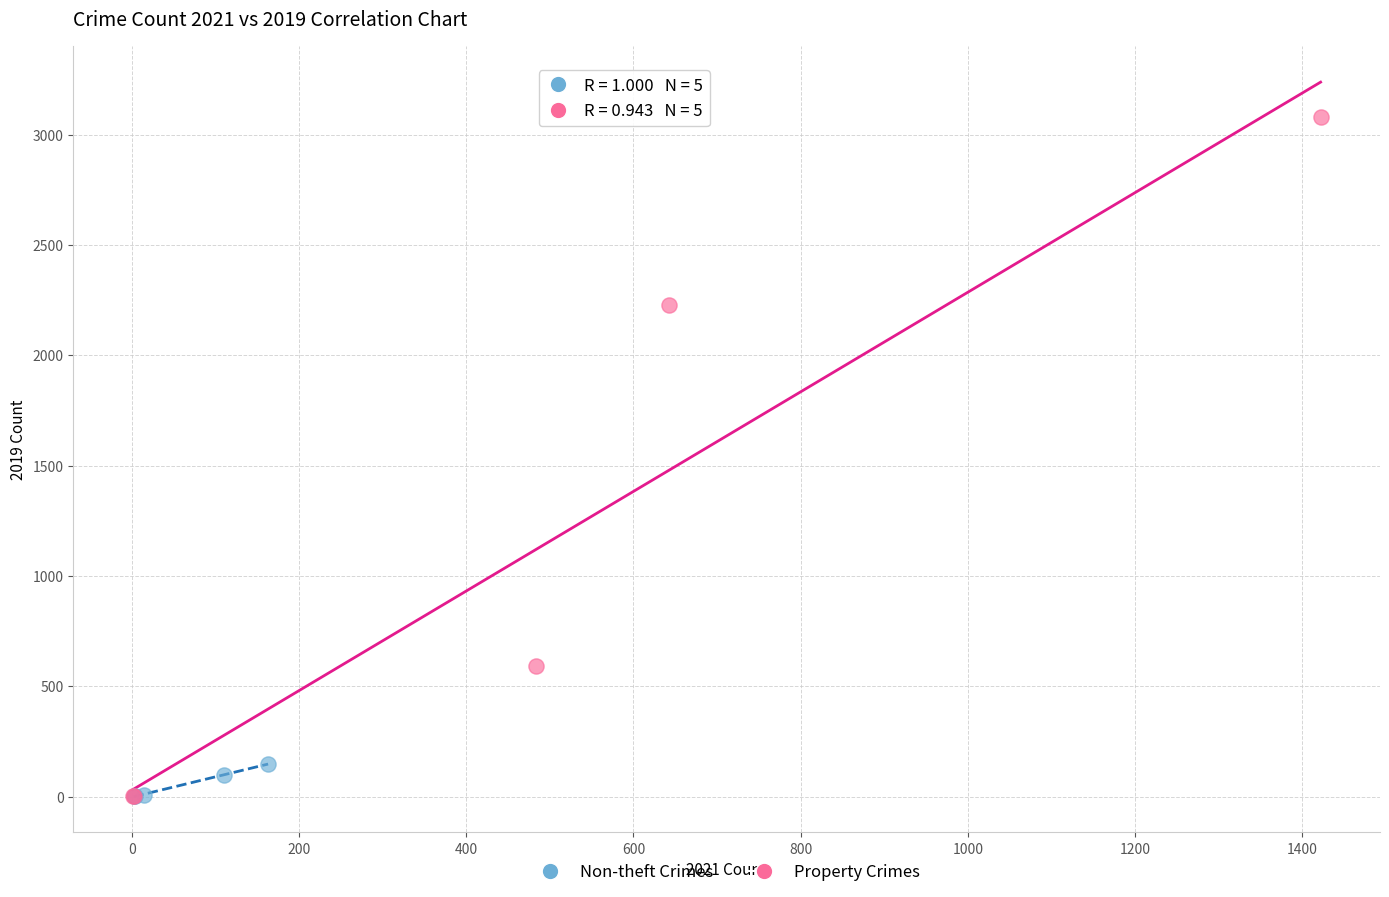

Which series reaches the maximum Y coordinate?

Property Crimes